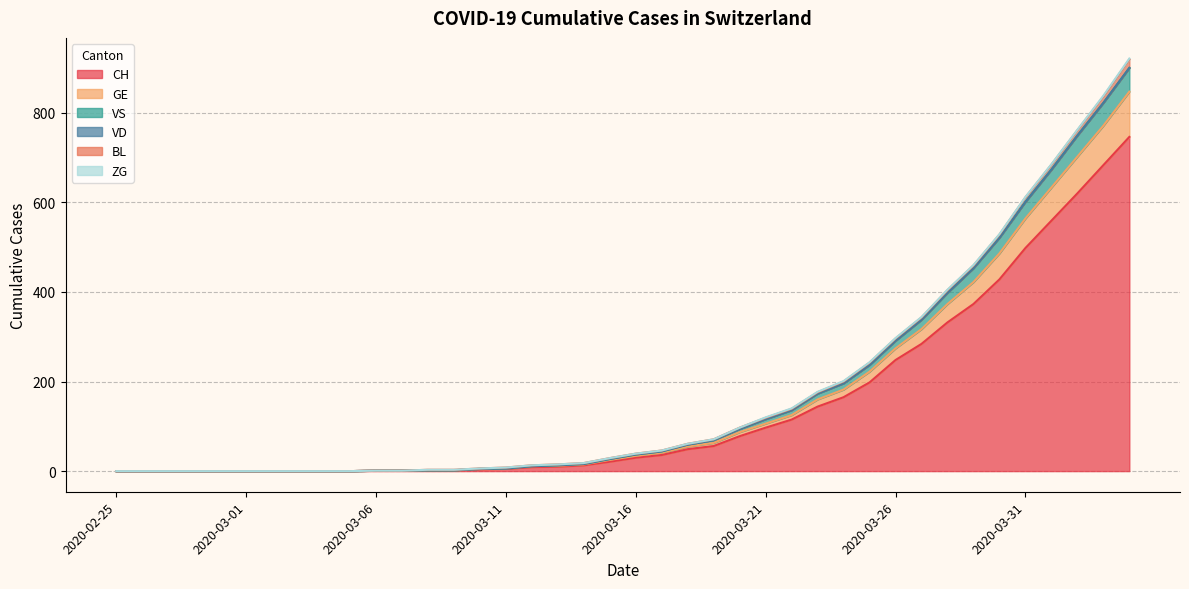

Read the VS value at 2020-04-03.

822